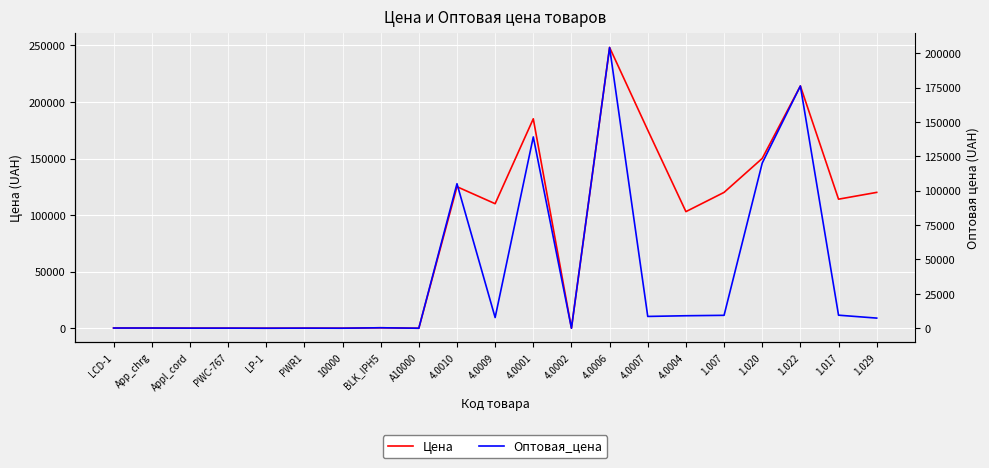

What is the sum of all Цена values?

1666857.0